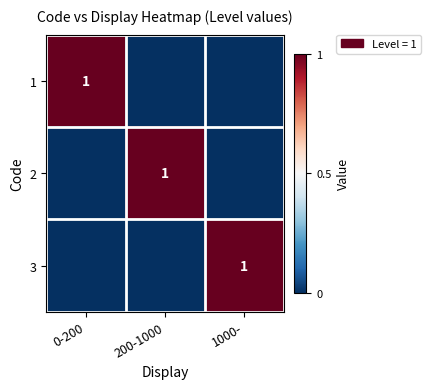

How many 2 values are between 0 and 1?

3